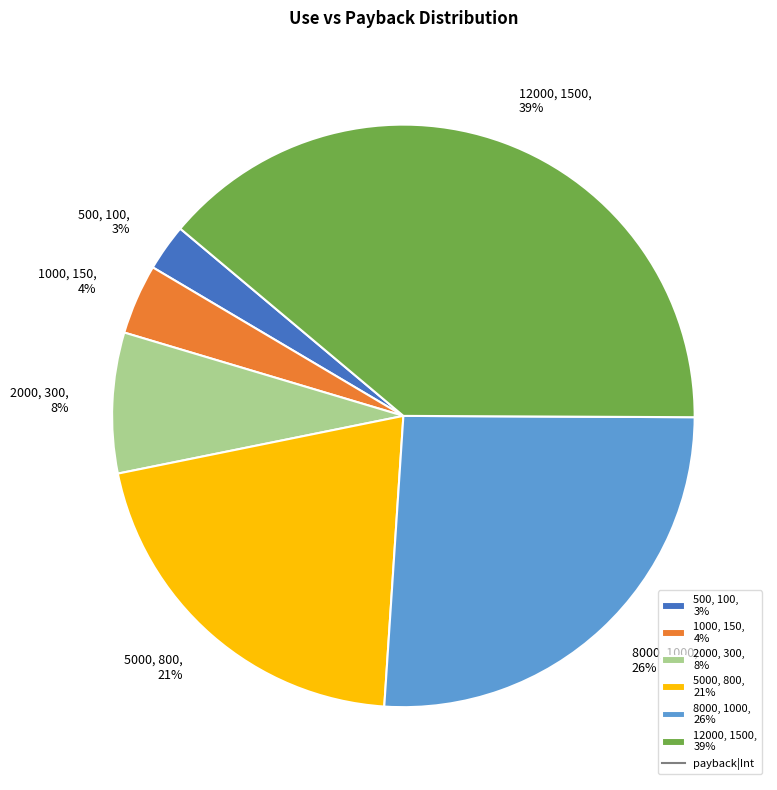

Does 5000, 800, 21% account for over 50% of the chart?

No